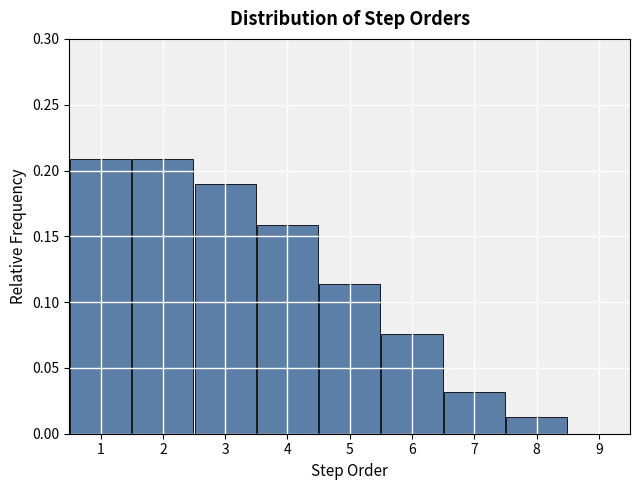

How tall is the bar that spans 6.5 to 7.5 on the x-axis? The values are not printed on the chart, so give them approximately, as read against the axis.

0.030